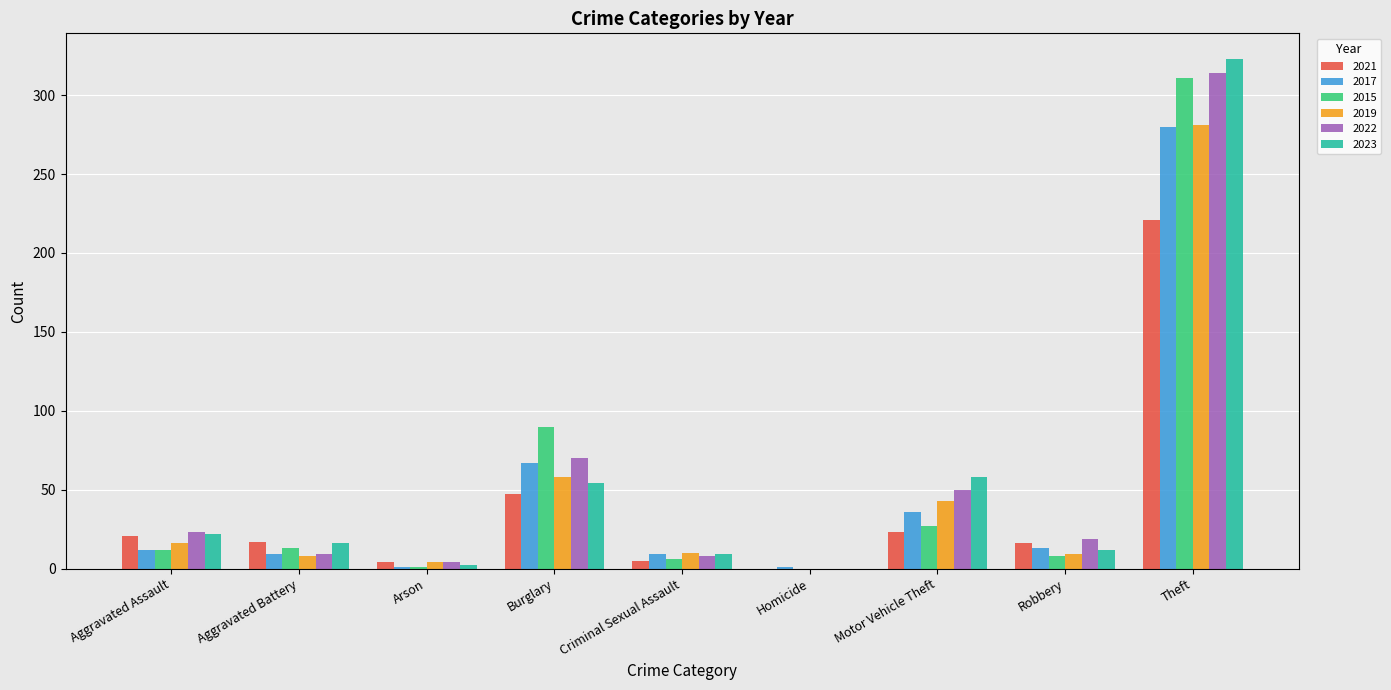

What is the total value across all series at Theft?

1730